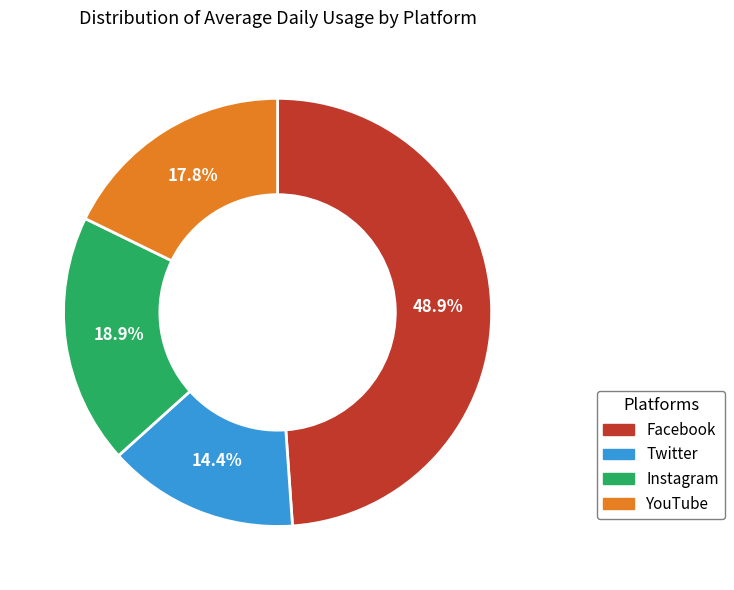

Is there a majority slice in this chart?

No